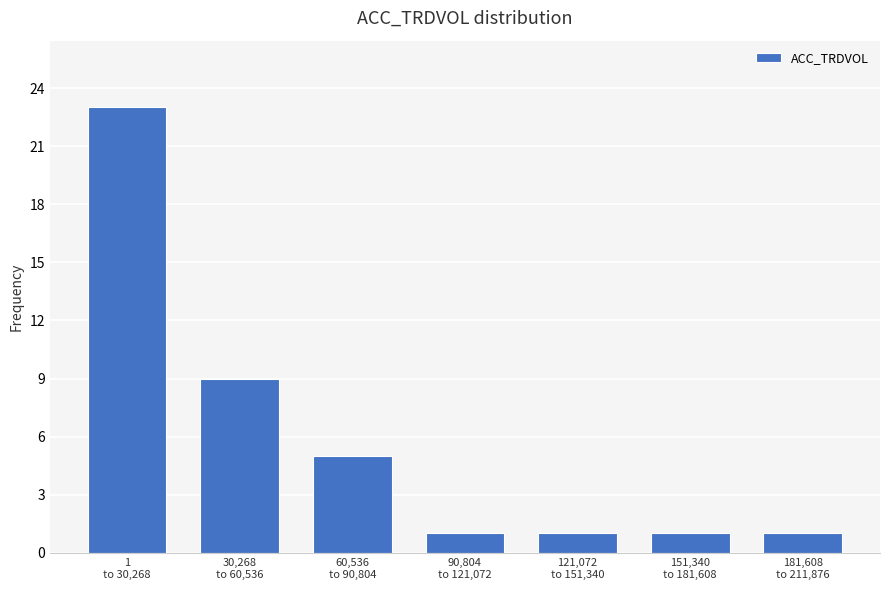

Reading left to right, what are all the values shown in this chart?

23	9	5	1	1	1	1